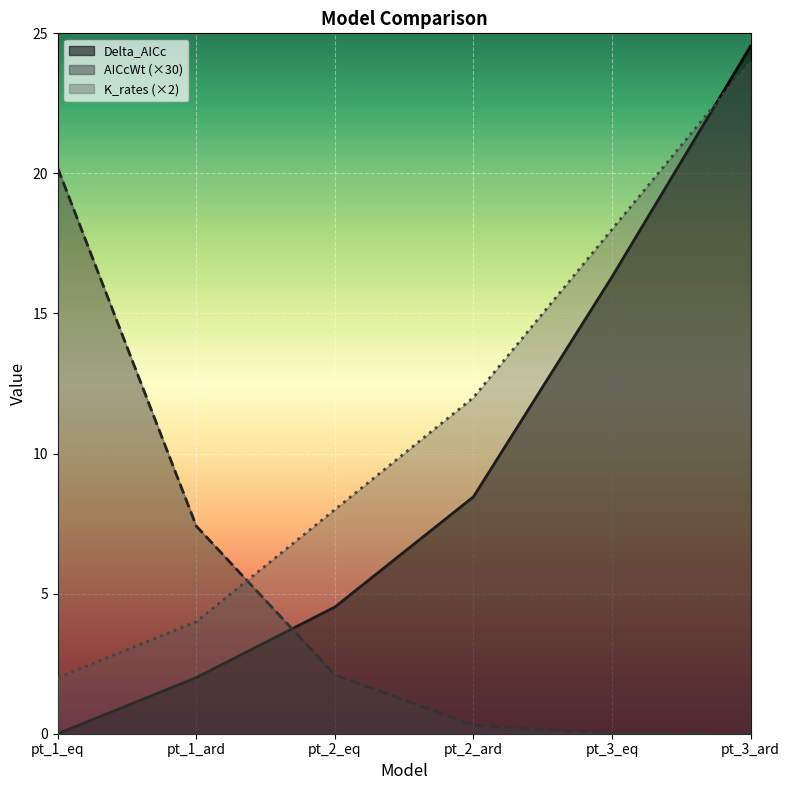

At pt_3_eq, list the series in order from smallest to largest.

AICcWt (×30), Delta_AICc, K_rates (×2)